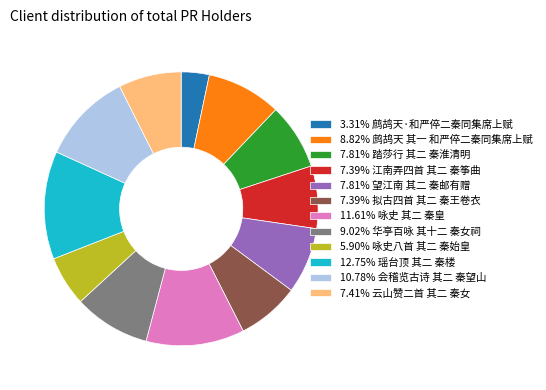

Combined, do 7.39% 拟古四首 其二 秦王卷衣 and 7.39% 江南弄四首 其二 秦筝曲 account for over 50%?

No